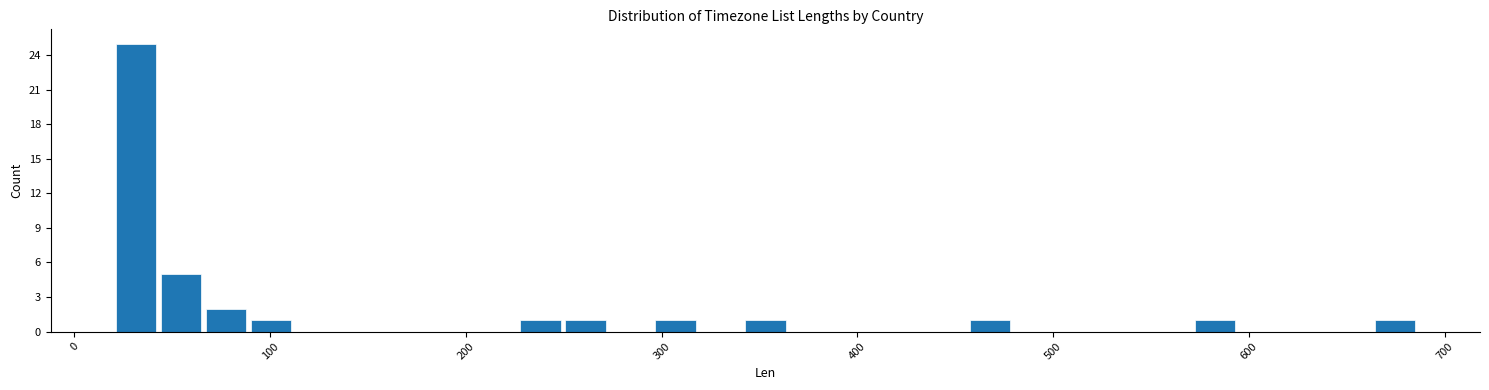

Around what value on the x-axis is the tallest bar? Give the approximate position of its centre, as read against the axis.

30